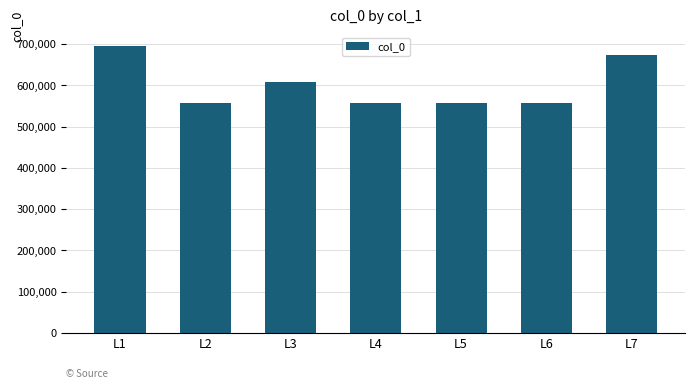

Count the number of data series in this chart.

1